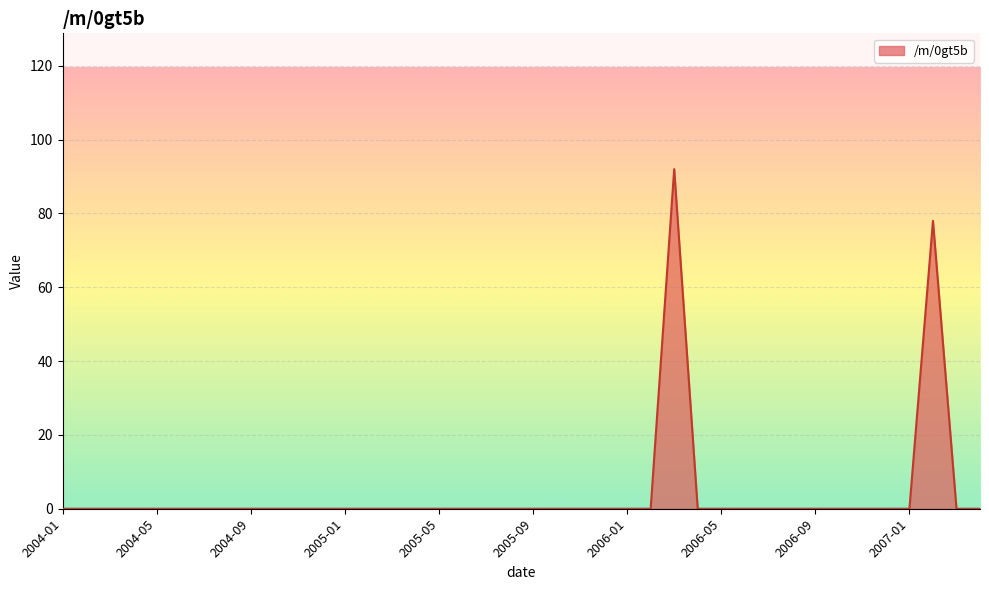

What is the maximum value shown in the chart?

92